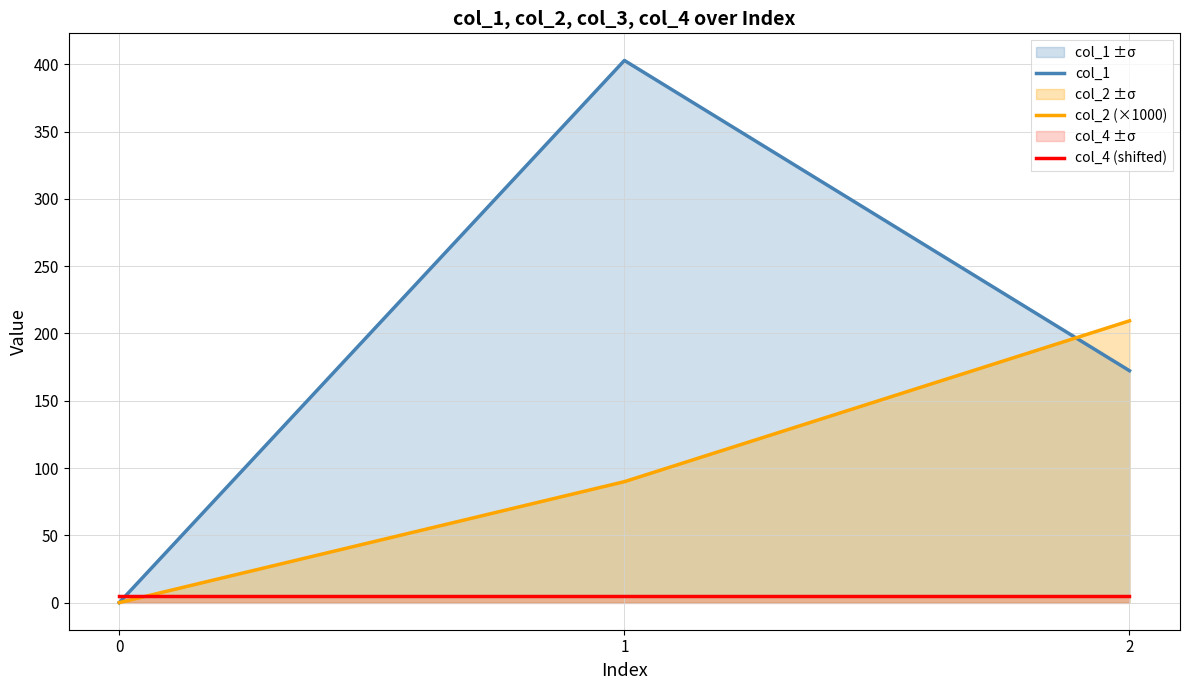

Which label corresponds to the largest value in the chart?

1